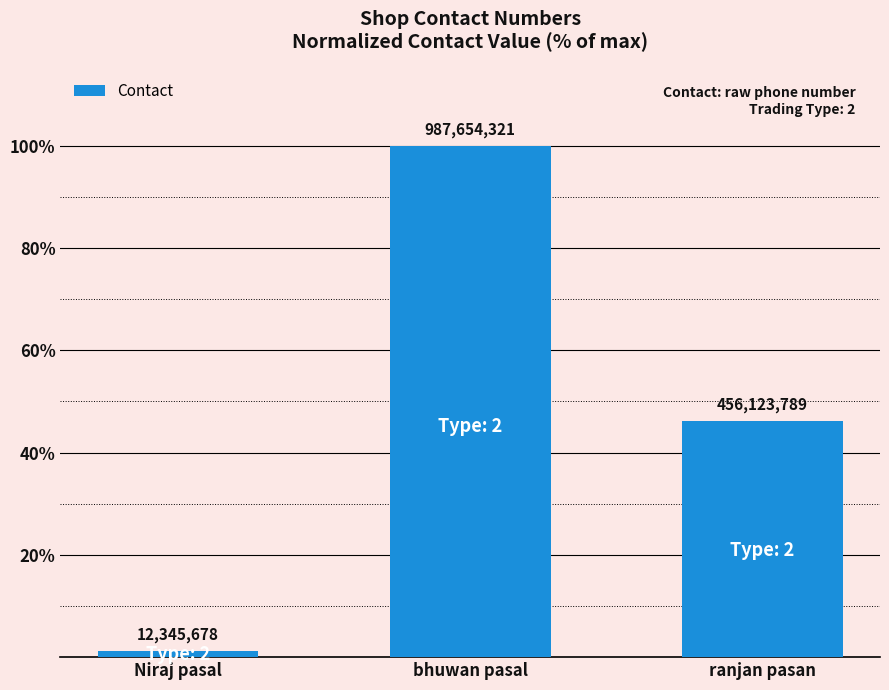

How many bars are there in total?

3